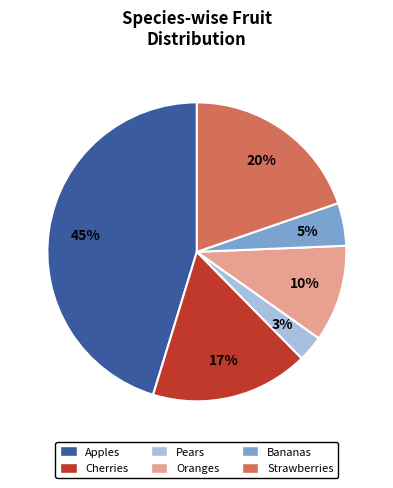

To the nearest percent, what is the difference between the Cherries and Apples slice percentages?

28%